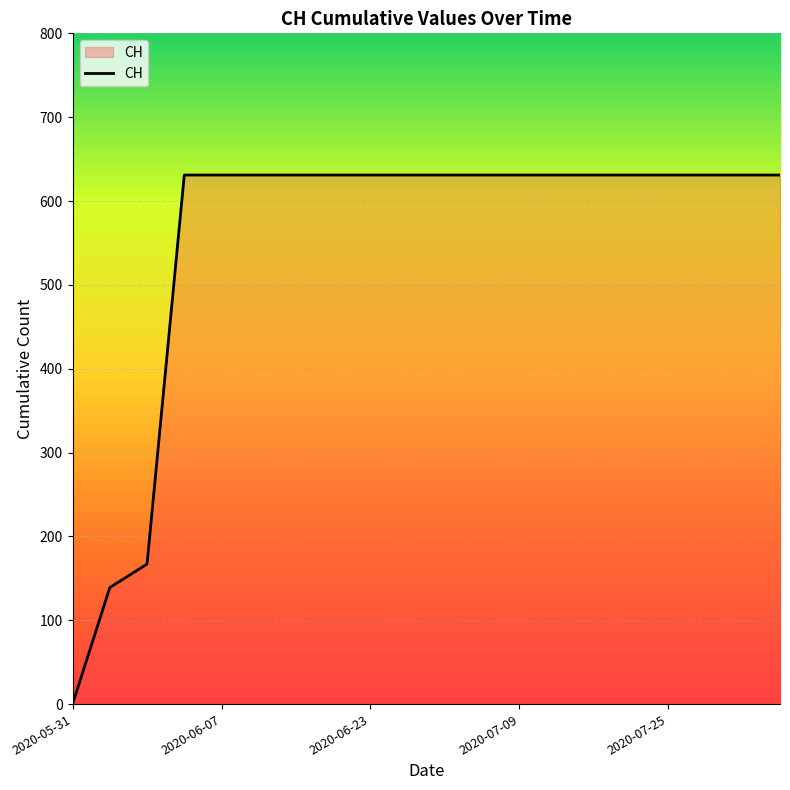

What is the greatest value displayed?

631